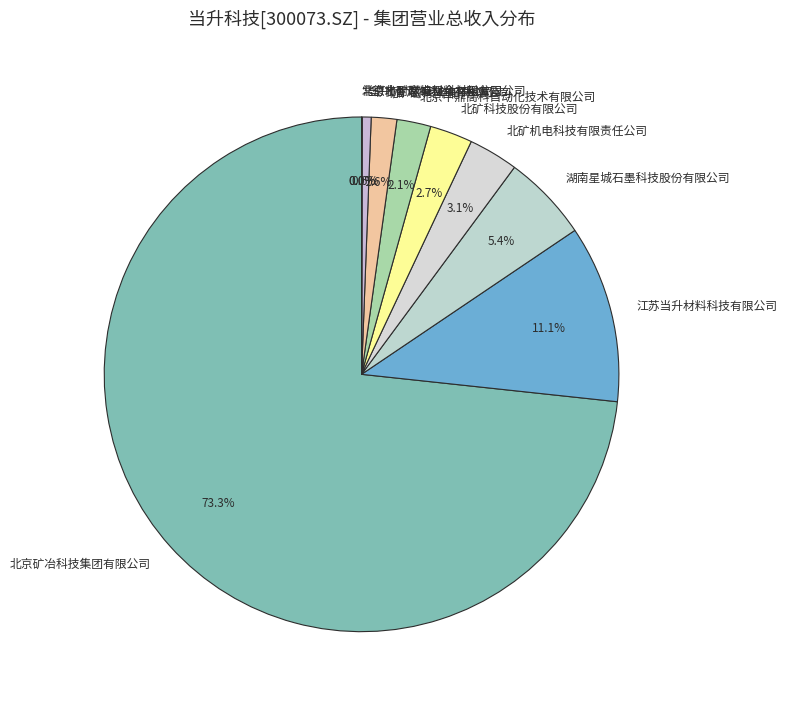

What is the largest slice in the pie chart?

北京矿冶科技集团有限公司